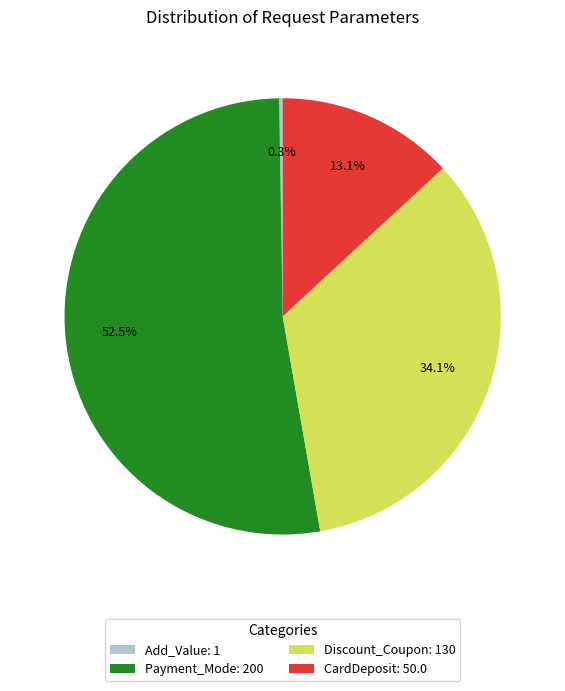

To the nearest percent, what is the difference between the largest and smallest slice percentages?

52%